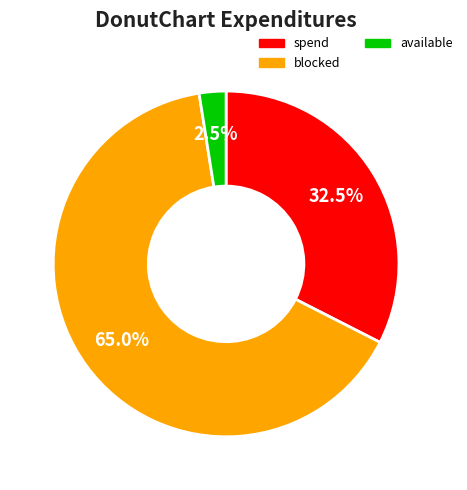

Is there a majority slice in this chart?

Yes